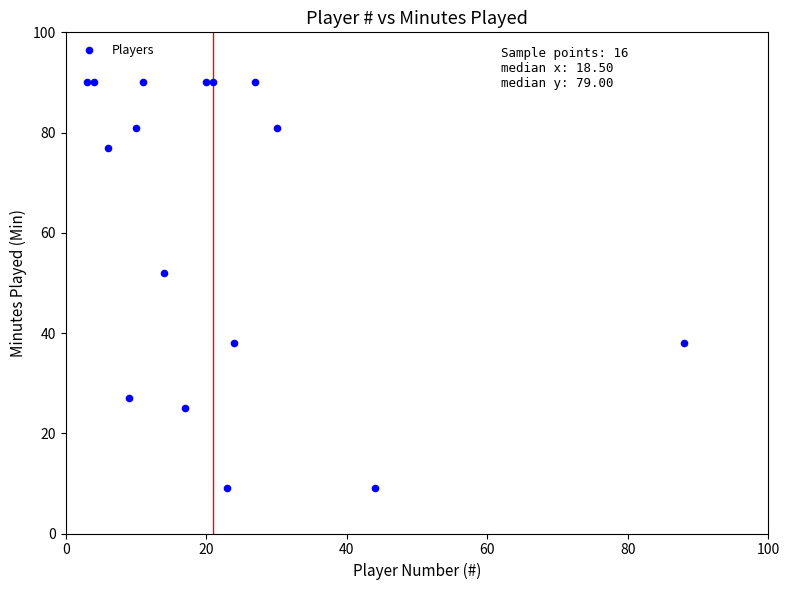

What is the range of X values (max minus min)?

85